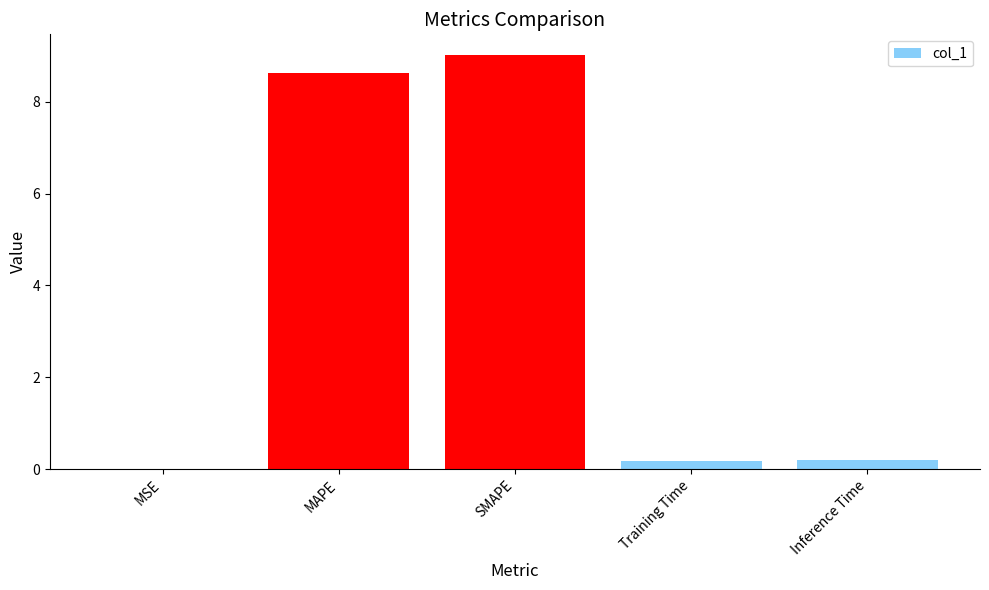

Are the bars horizontal?

No